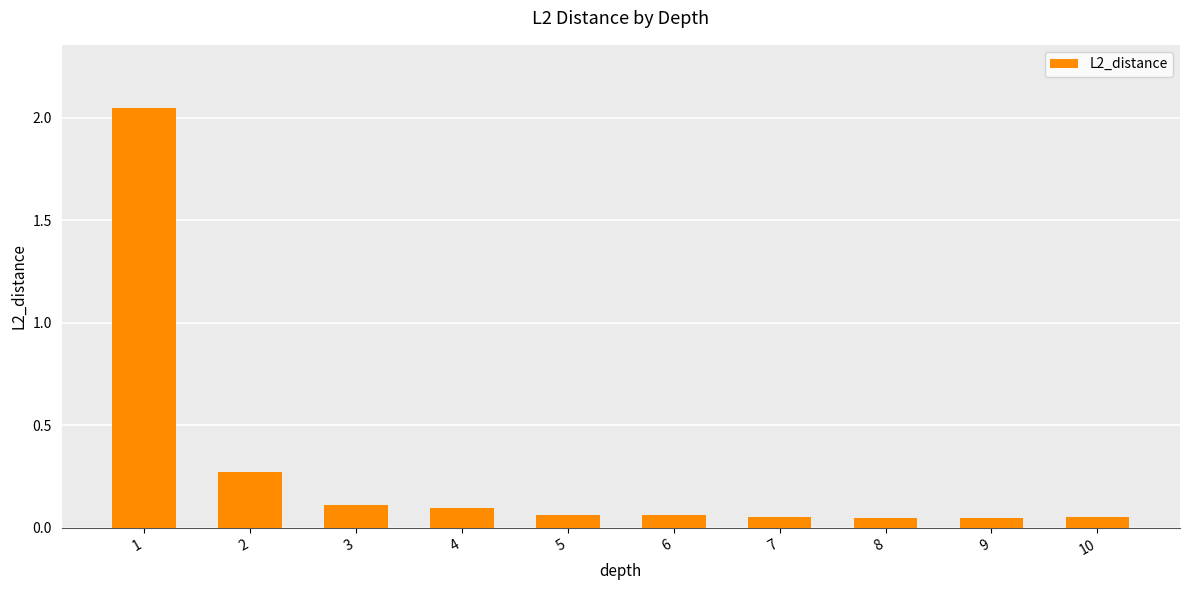

What is the change in value from 1 to 4?

-2.0